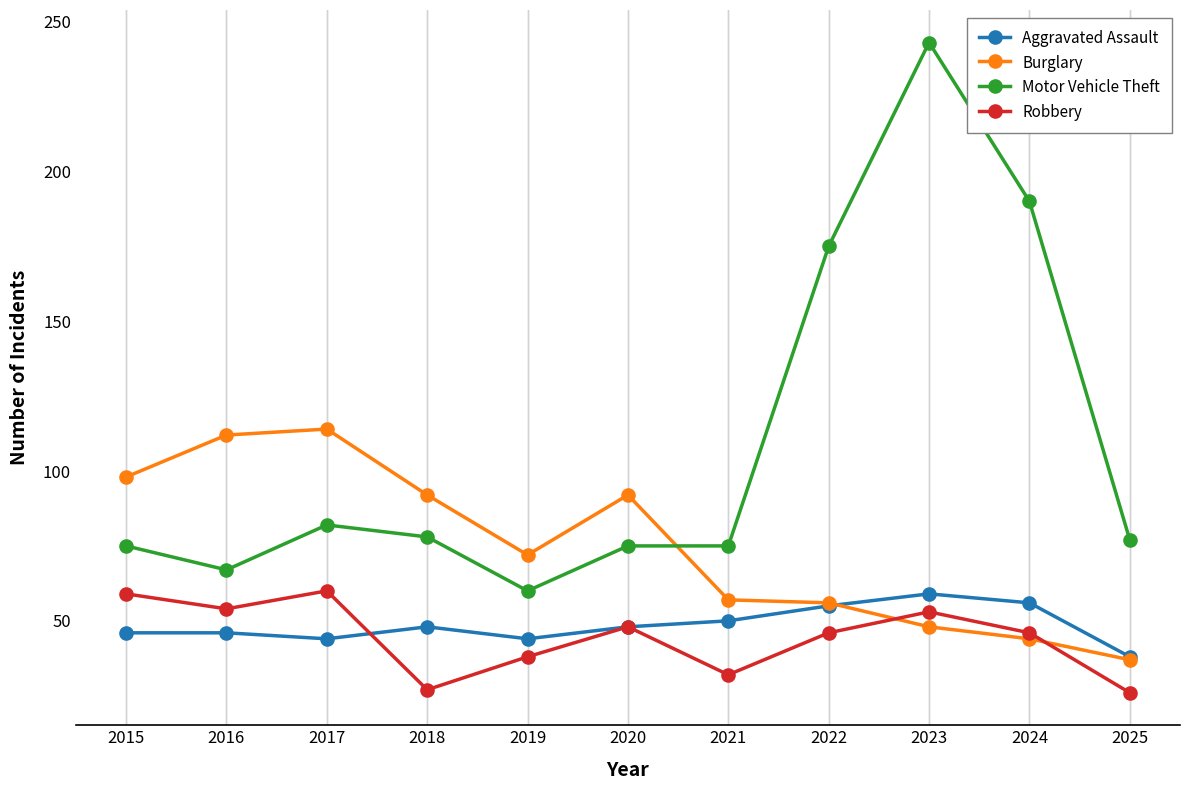

What is the difference between the Motor Vehicle Theft values at 2018 and 2023?

165